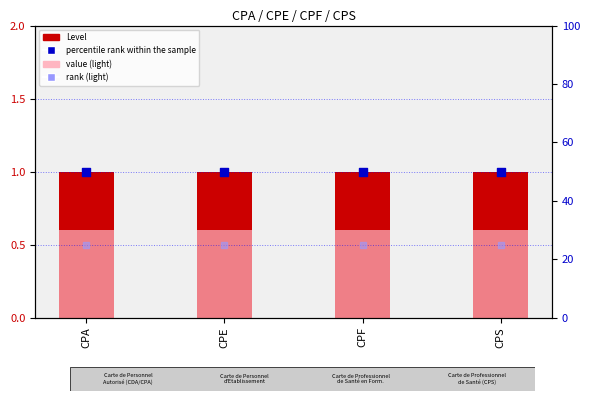

What are all the series names shown in the legend?

Level, value (light), percentile rank within the sample, rank (light)